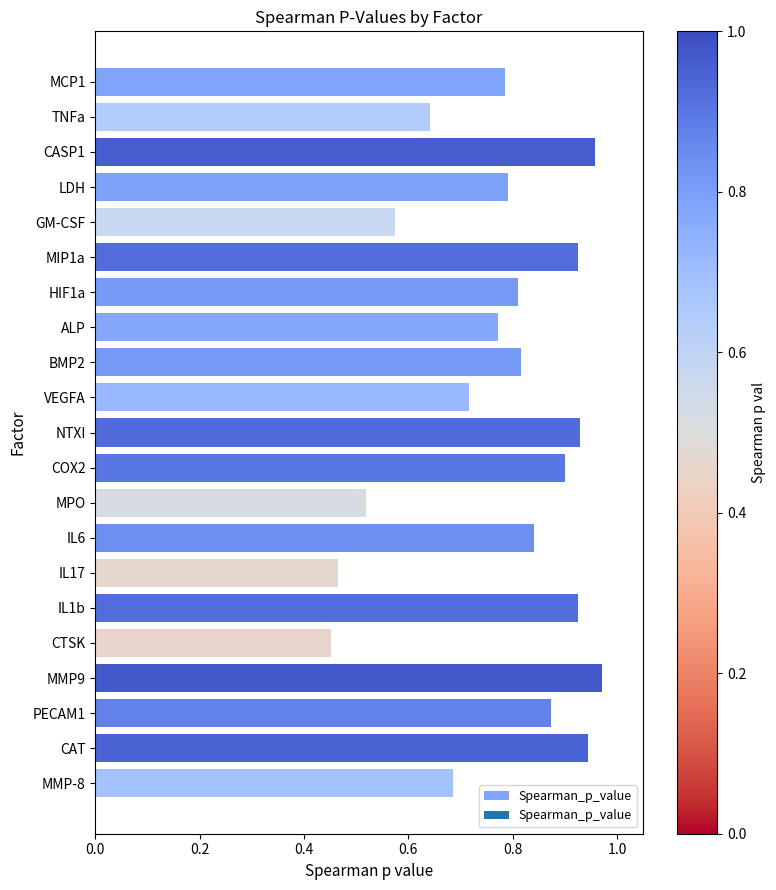

Which category has the highest value across all series?

MMP9